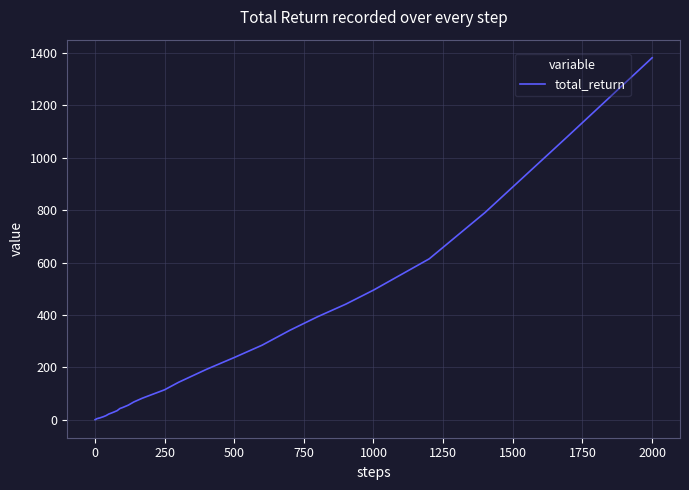

Is this an area chart (filled region under the line)?

No